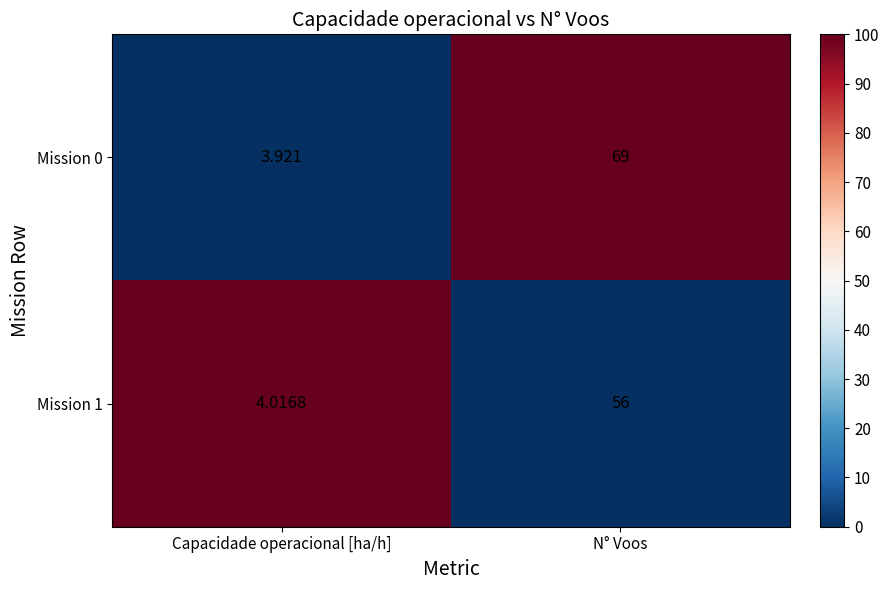

What is the total value across all series at N° Voos?

125.0